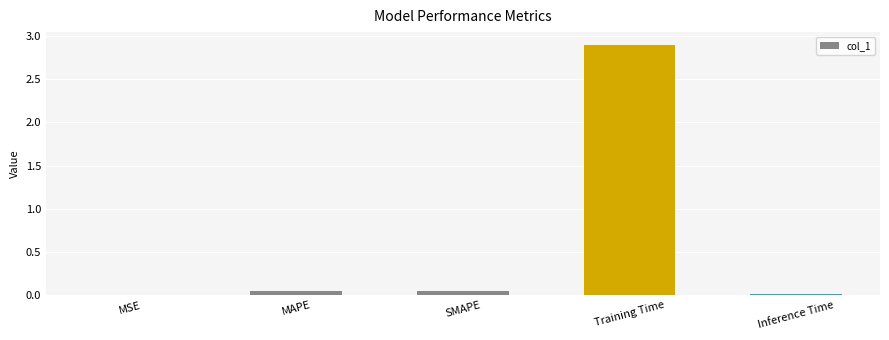

Is it true that the value at MSE is 0.0?

True